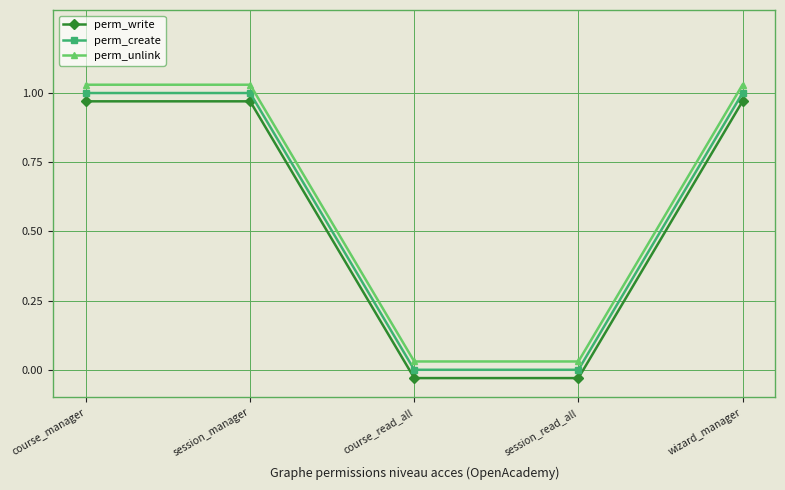

The value of perm_unlink at session_manager is 1.3. True or false?

False